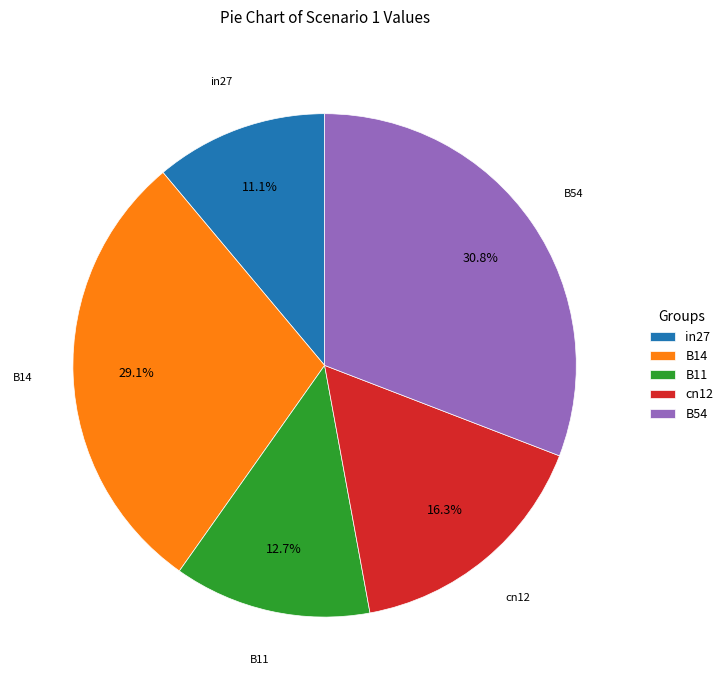

Is B11 the majority of the pie?

No